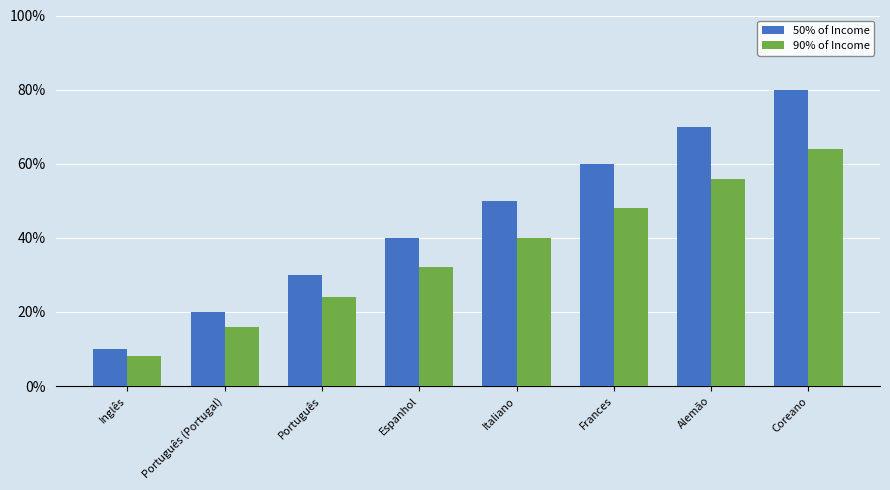

Reading left to right, list all the values displayed in this chart.

50% of Income: 10	20	30	40	50	60	70	80
90% of Income: 8	16	24	32	40	48	56	64